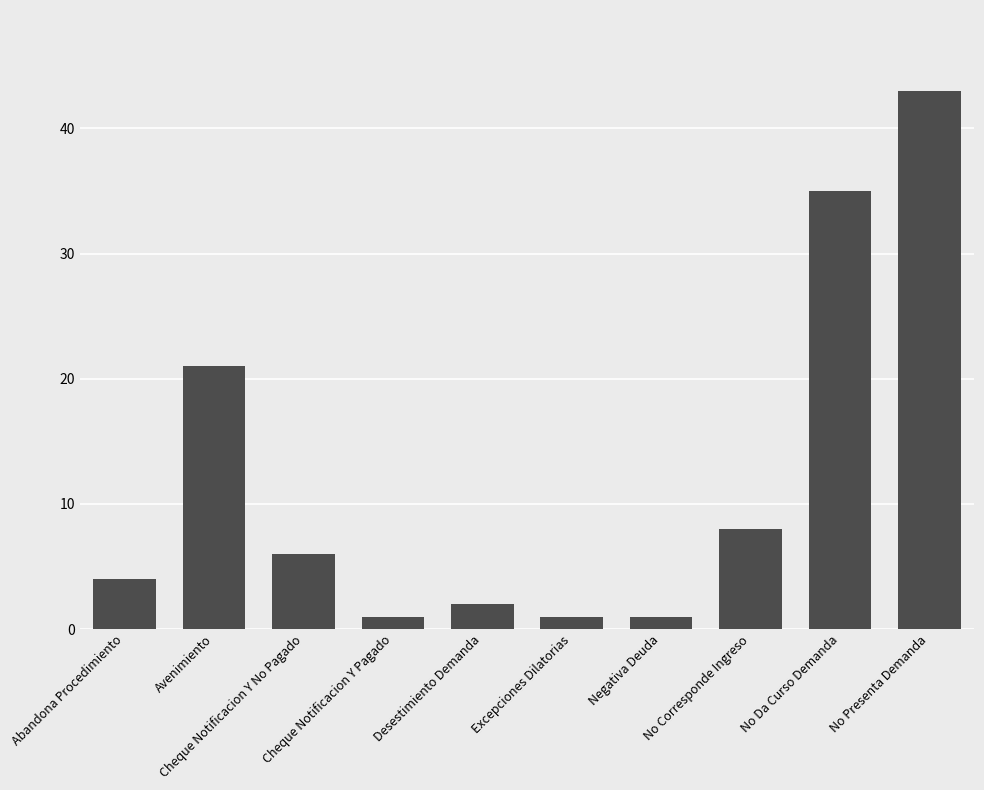

What is the difference between the maximum and minimum values?

42